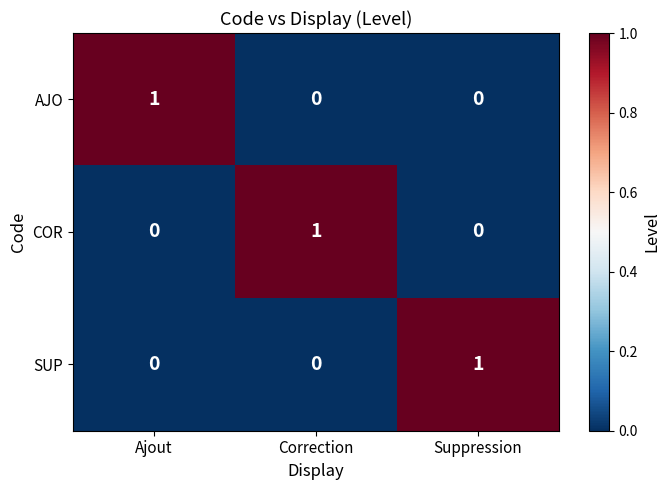

Reading left to right, extract all data points from this chart.

AJO: Ajout=1	Correction=0	Suppression=0
COR: Ajout=0	Correction=1	Suppression=0
SUP: Ajout=0	Correction=0	Suppression=1